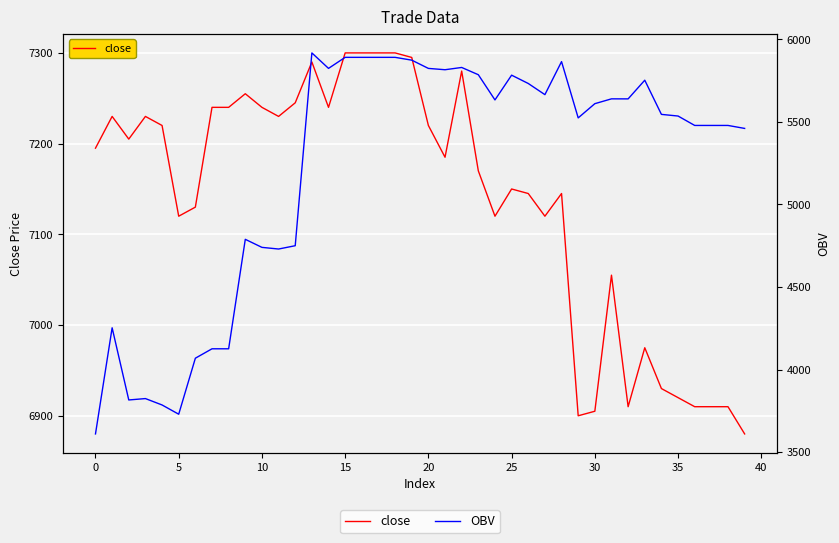

List the series in order of their overall mean, lowest first.

OBV, close